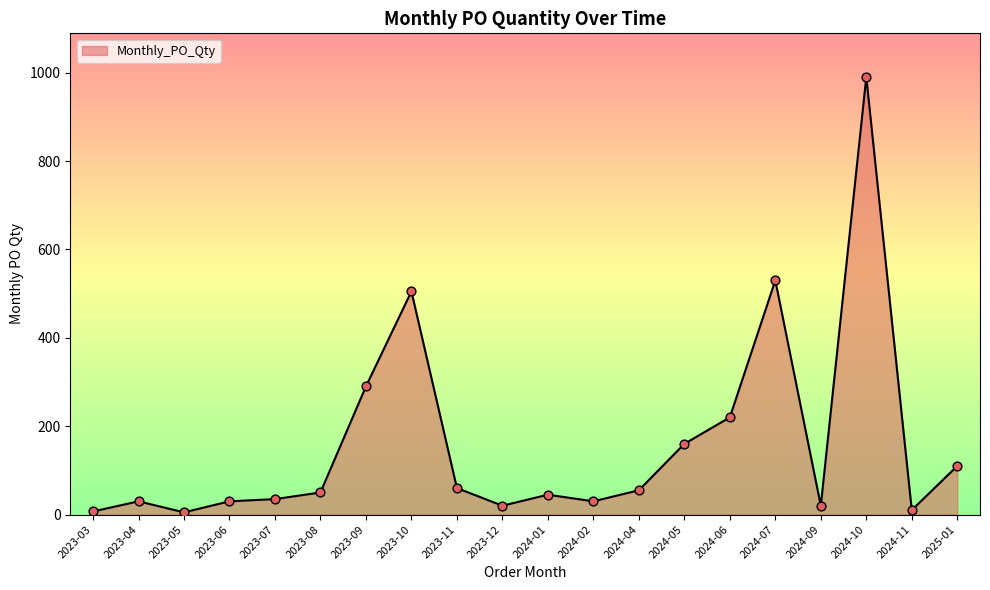

What is the ratio of the value at 2023-11 to the value at 2024-05?

0.4